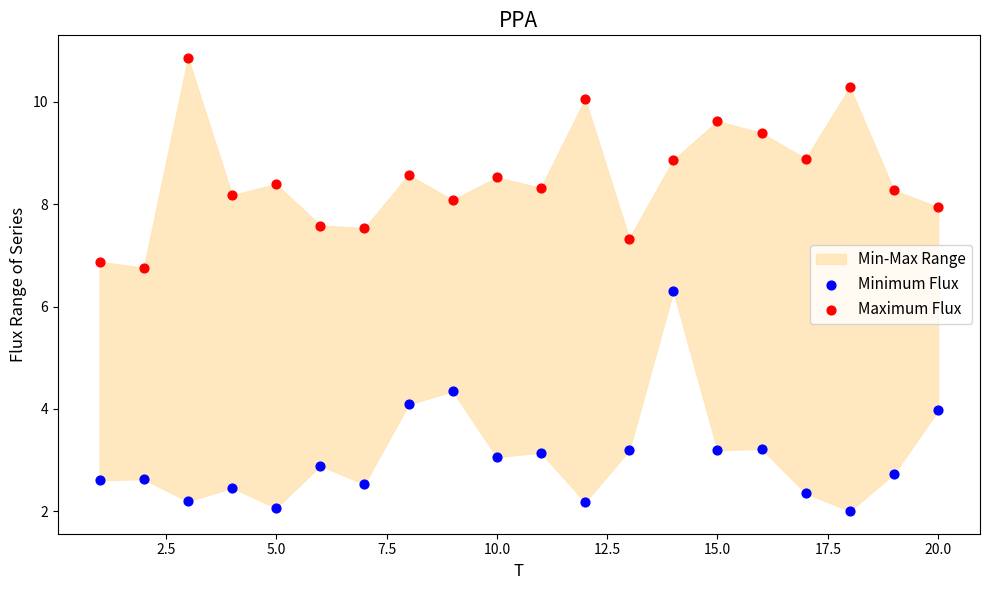

Which series reaches the maximum Y coordinate?

Maximum Flux